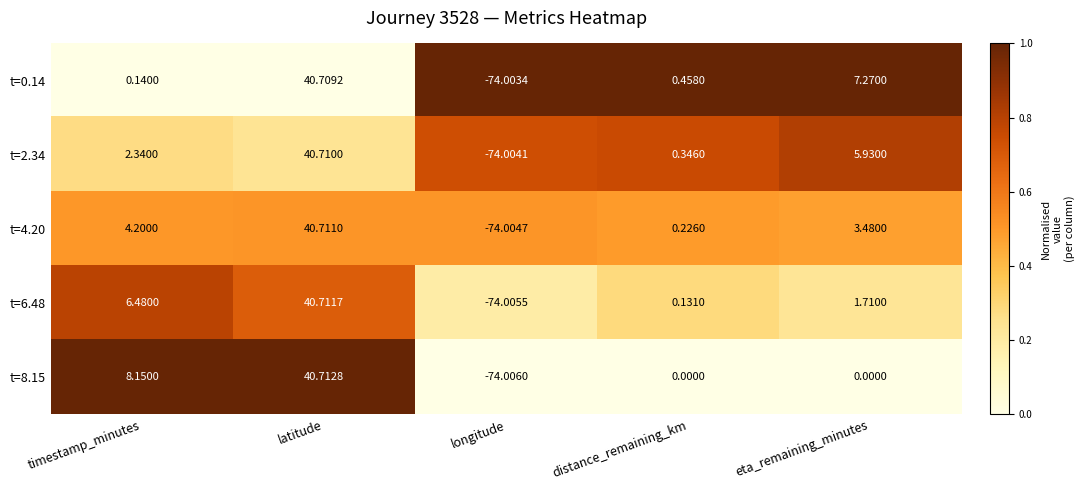

Which series has the largest range (max minus min)?

t=8.15